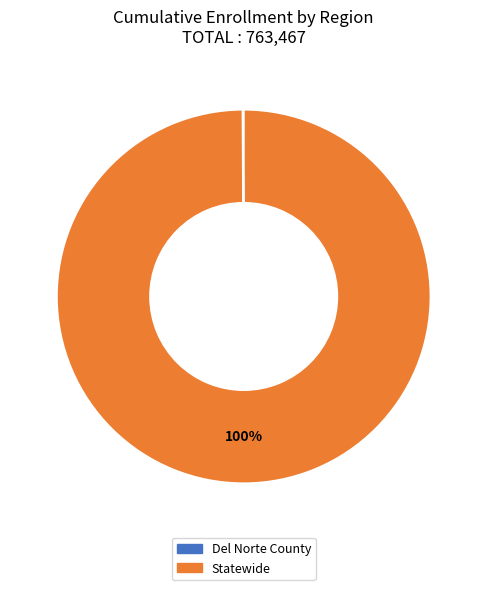

Does any single category account for the majority?

Yes